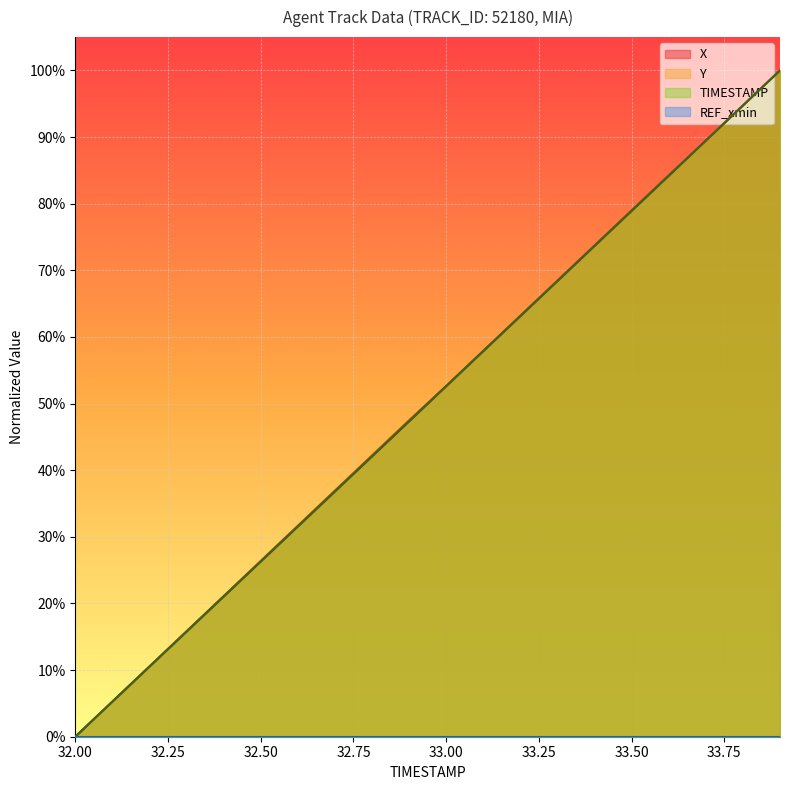

List the series in order of their peak value, highest first.

X, Y, TIMESTAMP